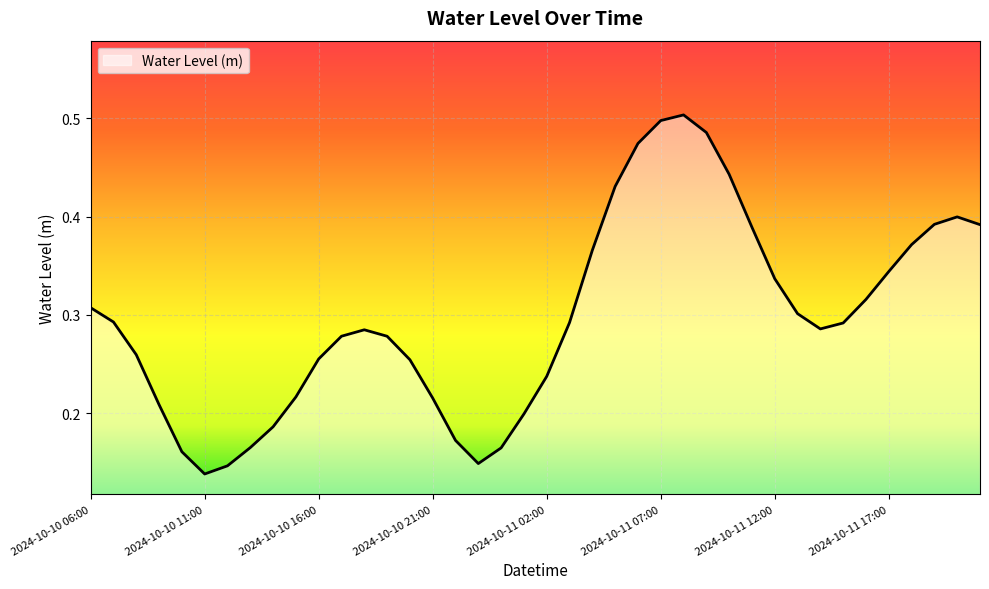

How many lines are shown in the chart?

1